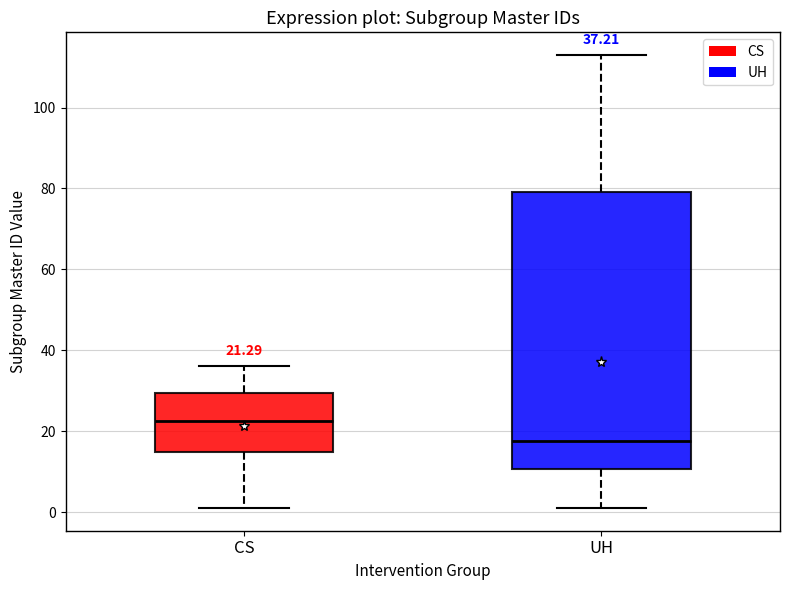

Which box has the highest median line?

CS